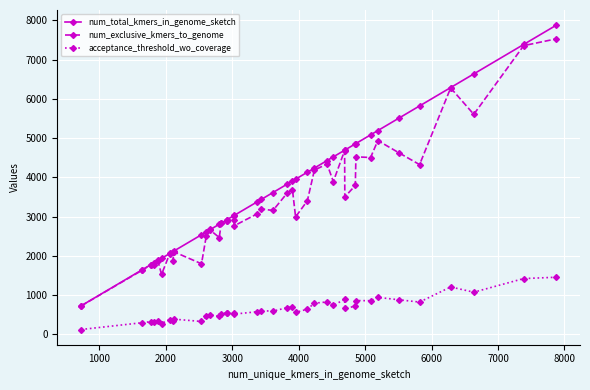

What is the sum of all num_total_kmers_in_genome_sketch values?

149736